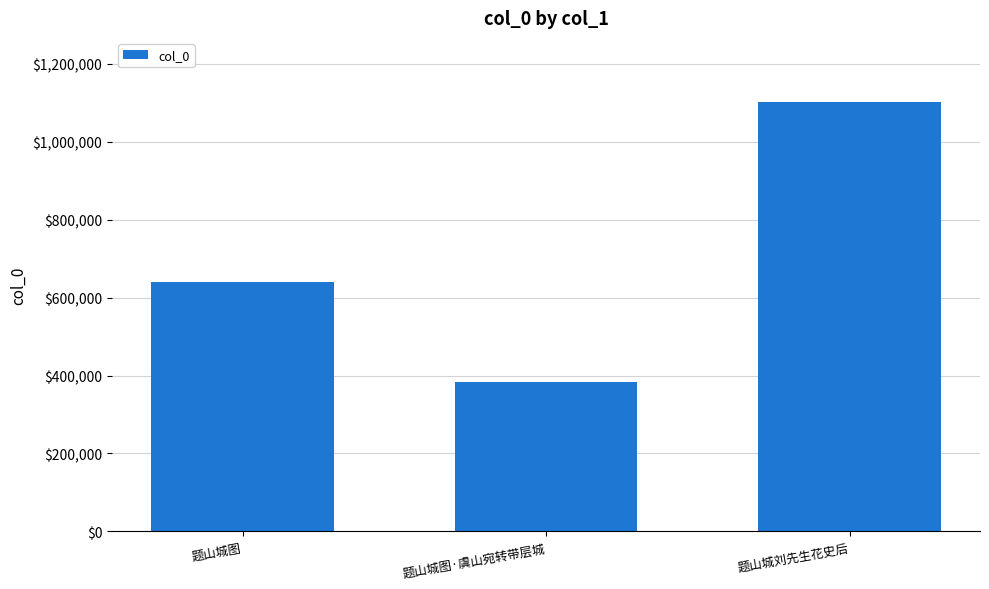

Between 题山城刘先生花史后 and 题山城图, which is larger?

题山城刘先生花史后